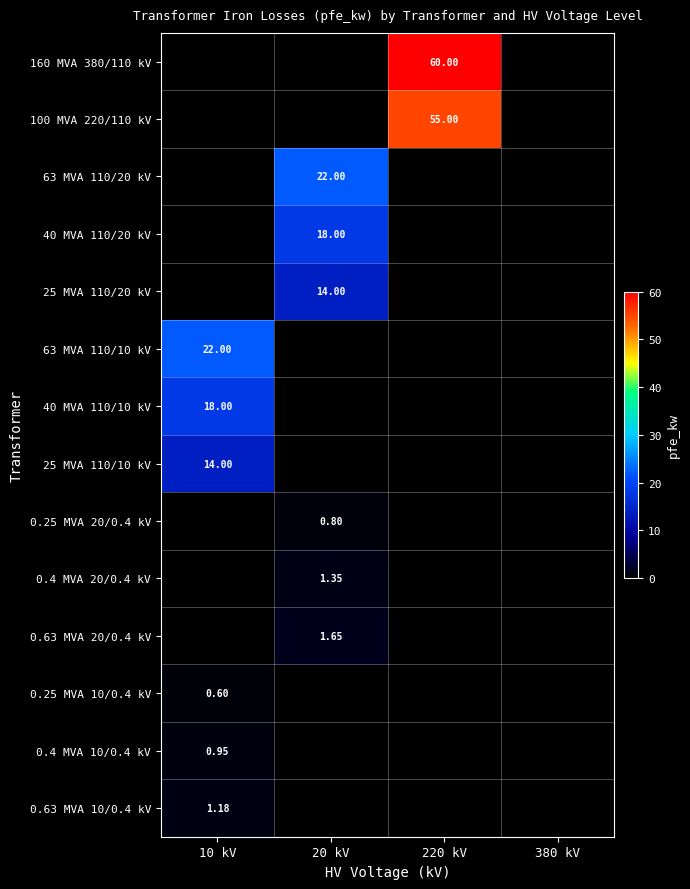

Which has a higher value, 220 kV or 380 kV?

220 kV